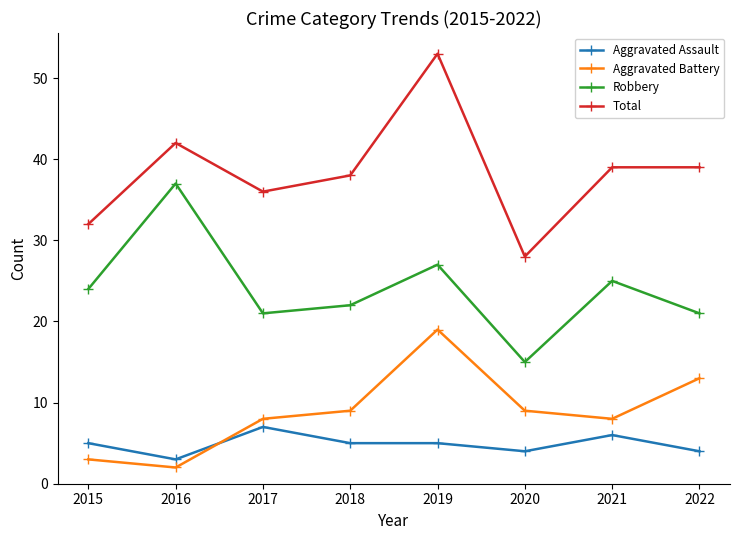

Which category has the highest value across all series?

2019